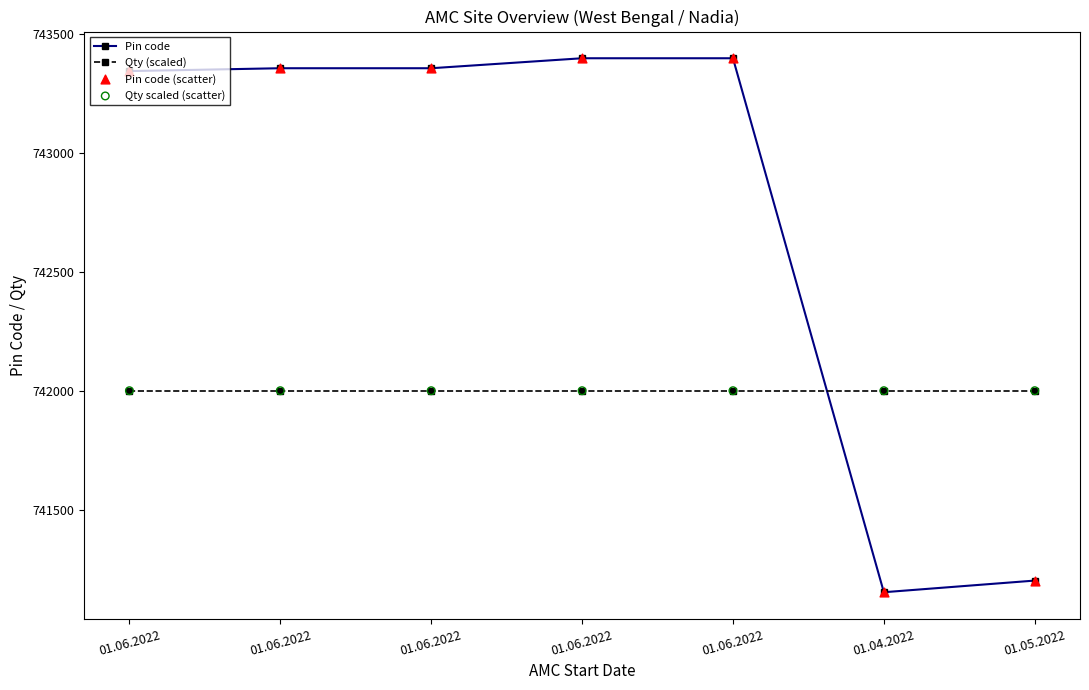

What is the total value across all series at 01.06.2022?

2970690